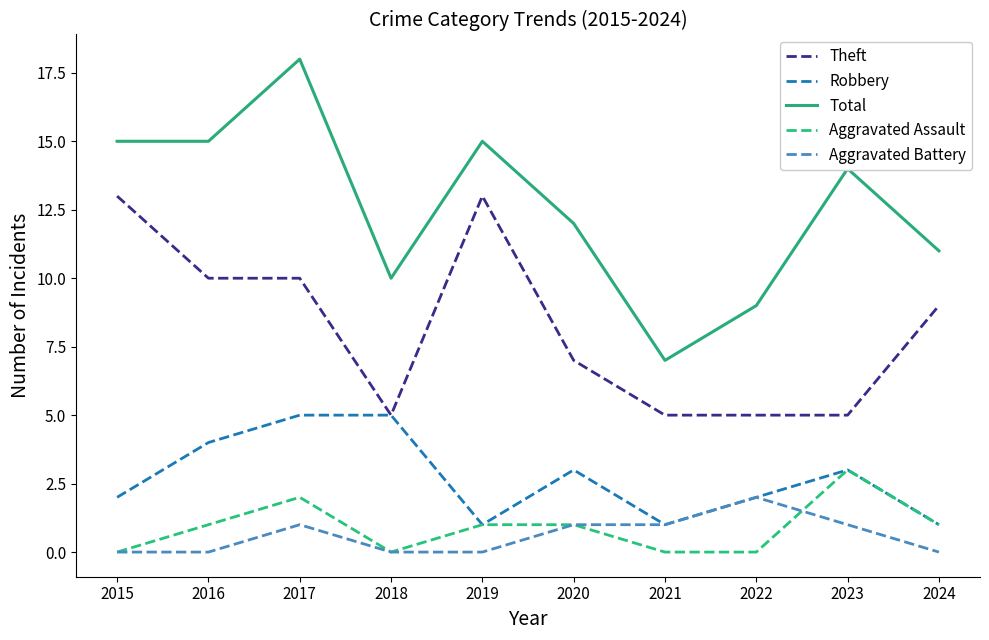

Reading right to left, transcribe all the data shown in this chart.

Theft: 9	5	5	5	7	13	5	10	10	13
Robbery: 1	3	2	1	3	1	5	5	4	2
Total: 11	14	9	7	12	15	10	18	15	15
Aggravated Assault: 1	3	0	0	1	1	0	2	1	0
Aggravated Battery: 0	1	2	1	1	0	0	1	0	0